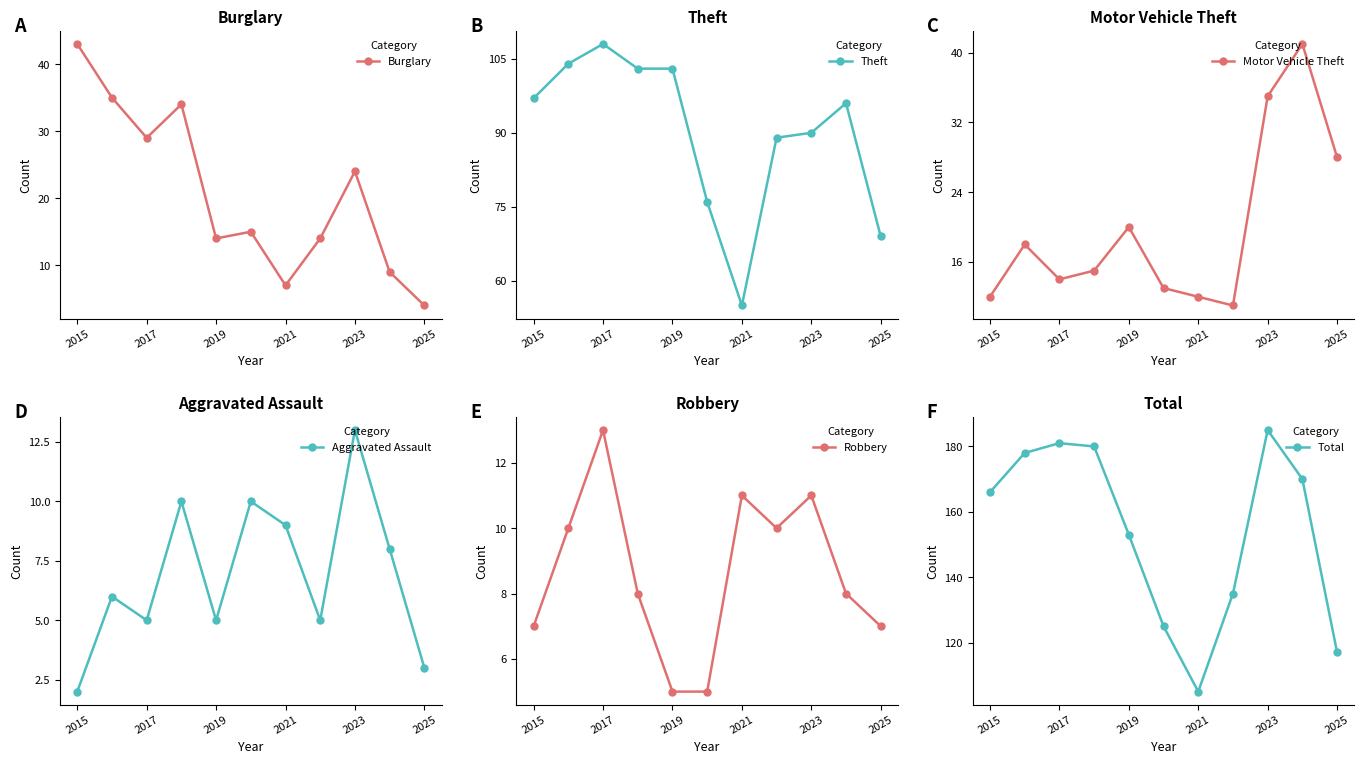

True or false: Burglary has a value of 6 at 2025.

False